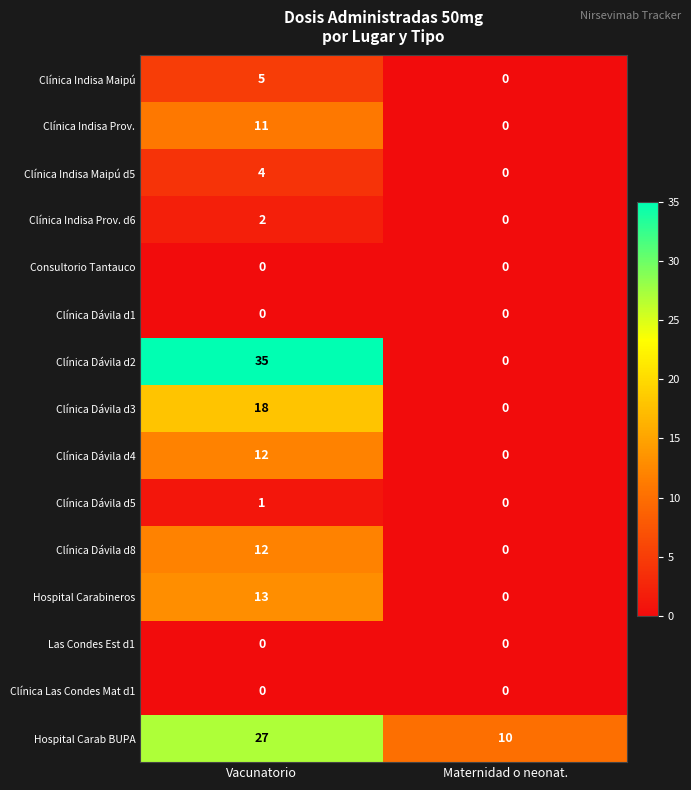

What is the approximate value of Clínica Dávila d8 at Vacunatorio?

12